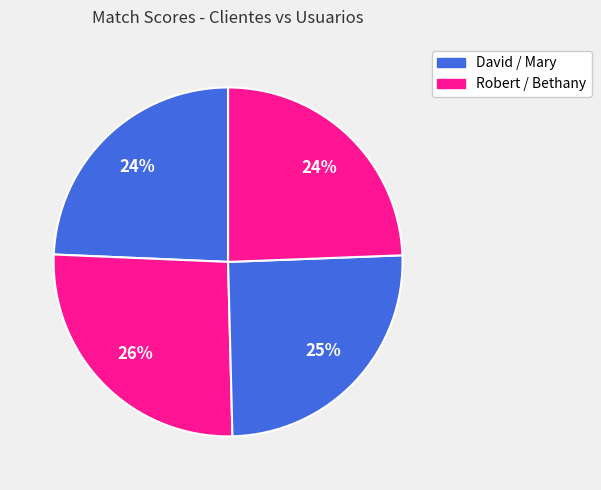

Which category has the smallest portion of the pie?

David